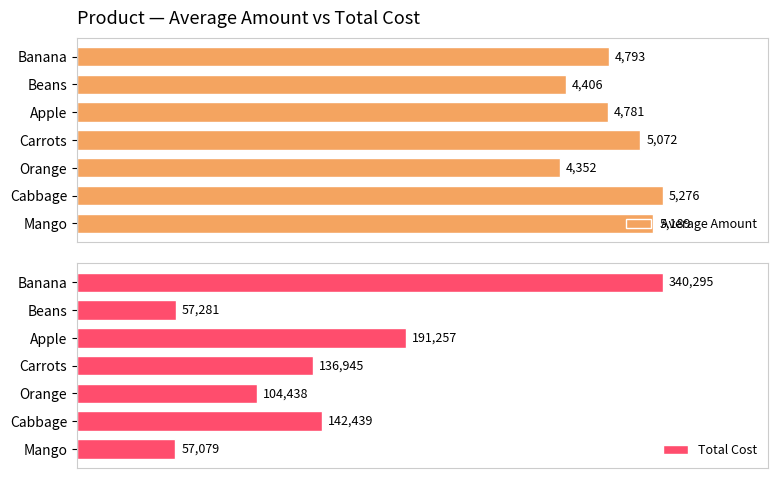

Rank the series by their maximum value, from highest to lowest.

Total Cost, Average Amount